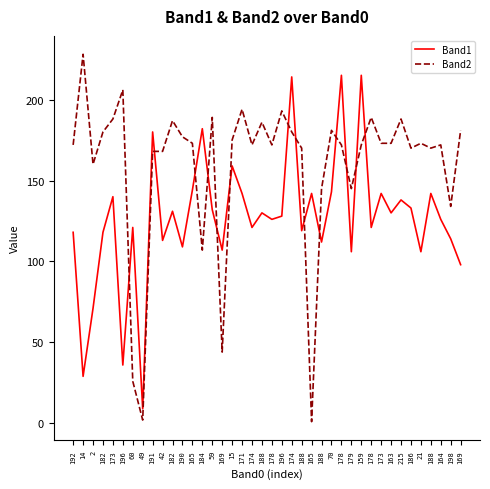

Does the chart have visible grid lines?

No